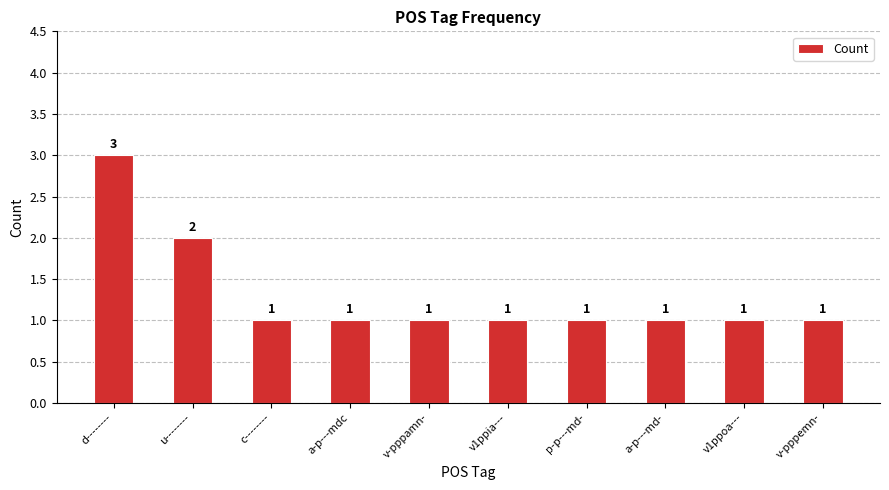

What is the maximum value shown in the chart?

3